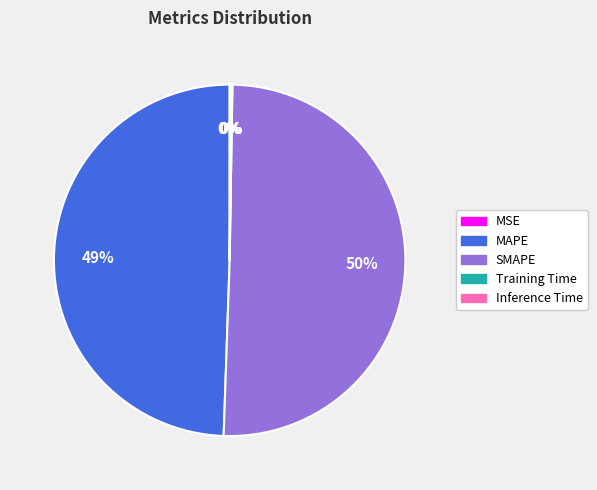

To the nearest percent, what portion does MAPE represent?

49%